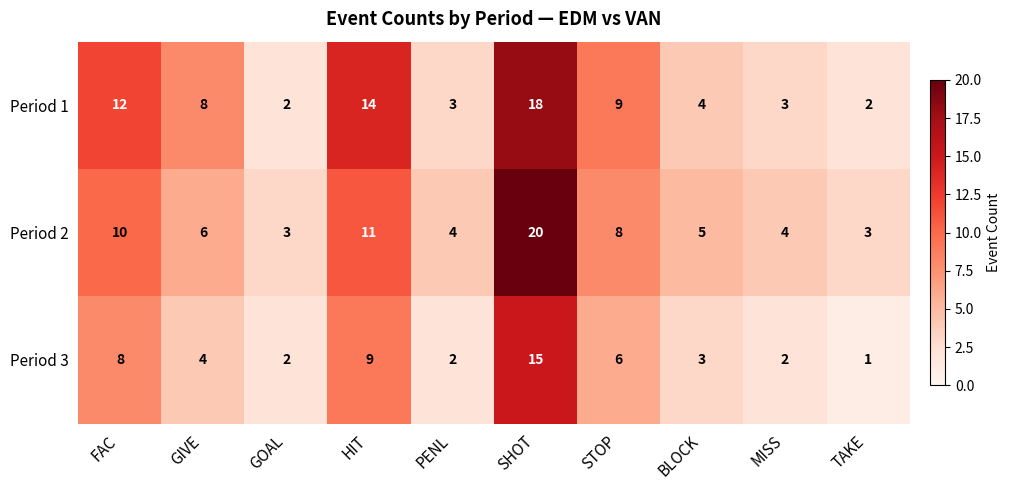

What is the difference between the highest and lowest values at HIT?

5